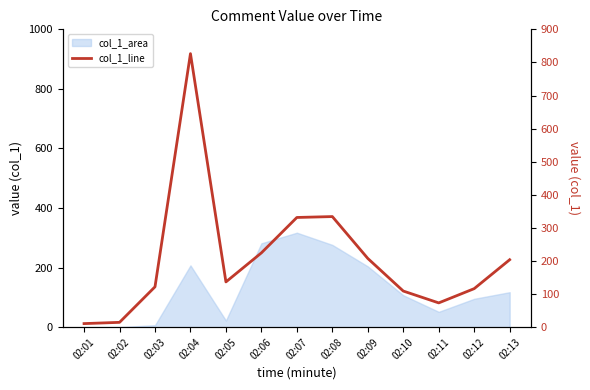

Is it true that the value at 02:01 is 14.4?

False